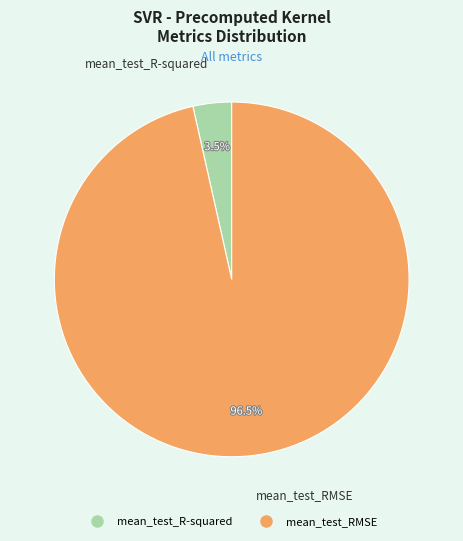

Does mean_test_R-squared represent more than half of the total?

No